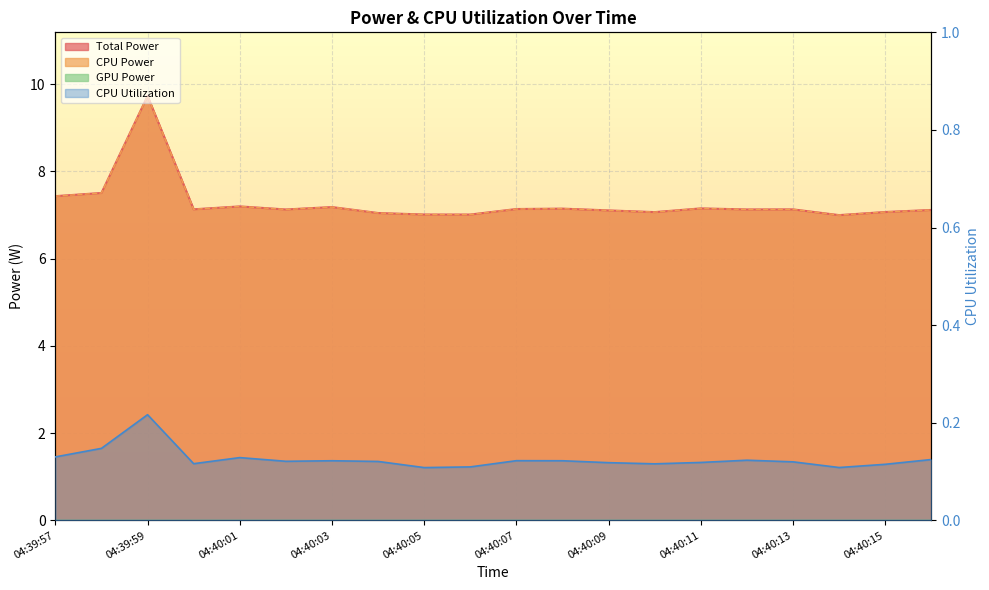

Reading right to left, extract all data points from this chart.

Total Power: 04:40:16=7.1	04:40:15=7.1	04:40:14=7.0	04:40:13=7.1	04:40:12=7.1	04:40:11=7.2	04:40:10=7.1	04:40:09=7.1	04:40:08=7.1	04:40:07=7.1	04:40:06=7.0	04:40:05=7.0	04:40:04=7.0	04:40:03=7.2	04:40:02=7.1	04:40:01=7.2	04:40:00=7.1	04:39:59=9.7	04:39:58=7.5	04:39:57=7.4
CPU Power: 04:40:16=7.1	04:40:15=7.1	04:40:14=7.0	04:40:13=7.1	04:40:12=7.1	04:40:11=7.2	04:40:10=7.1	04:40:09=7.1	04:40:08=7.1	04:40:07=7.1	04:40:06=7.0	04:40:05=7.0	04:40:04=7.0	04:40:03=7.2	04:40:02=7.1	04:40:01=7.2	04:40:00=7.1	04:39:59=9.7	04:39:58=7.5	04:39:57=7.4
CPU Utilization: 04:40:16=0.1	04:40:15=0.1	04:40:14=0.1	04:40:13=0.1	04:40:12=0.1	04:40:11=0.1	04:40:10=0.1	04:40:09=0.1	04:40:08=0.1	04:40:07=0.1	04:40:06=0.1	04:40:05=0.1	04:40:04=0.1	04:40:03=0.1	04:40:02=0.1	04:40:01=0.1	04:40:00=0.1	04:39:59=0.2	04:39:58=0.1	04:39:57=0.1